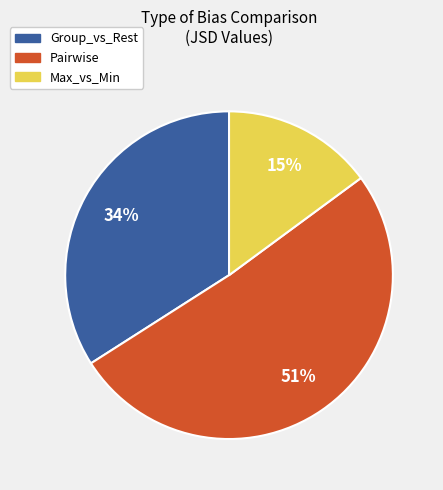

Rank the categories by value from highest to lowest.

Pairwise, Group_vs_Rest, Max_vs_Min